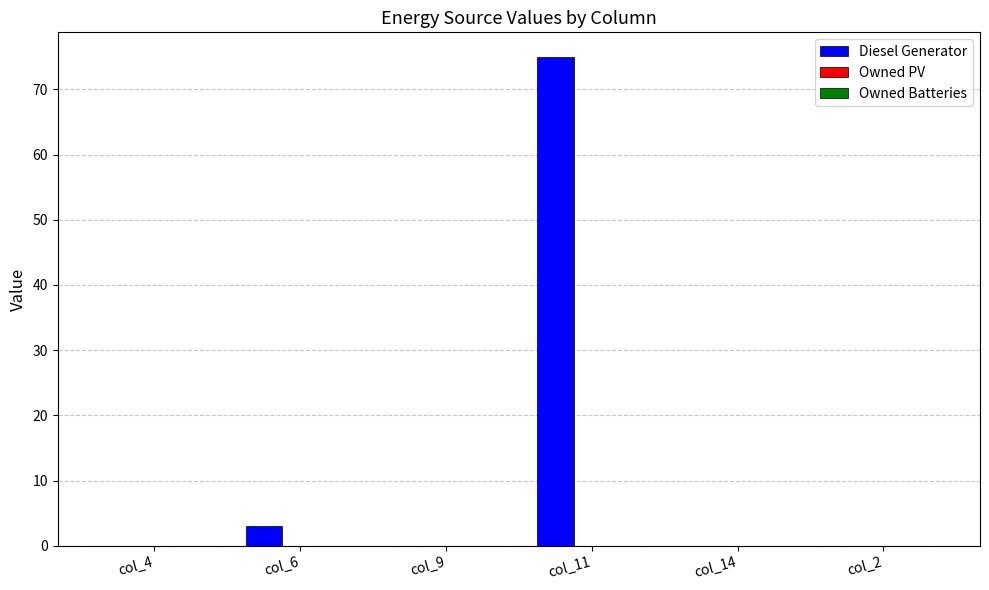

What is the change in value from col_11 to col_2?

-75